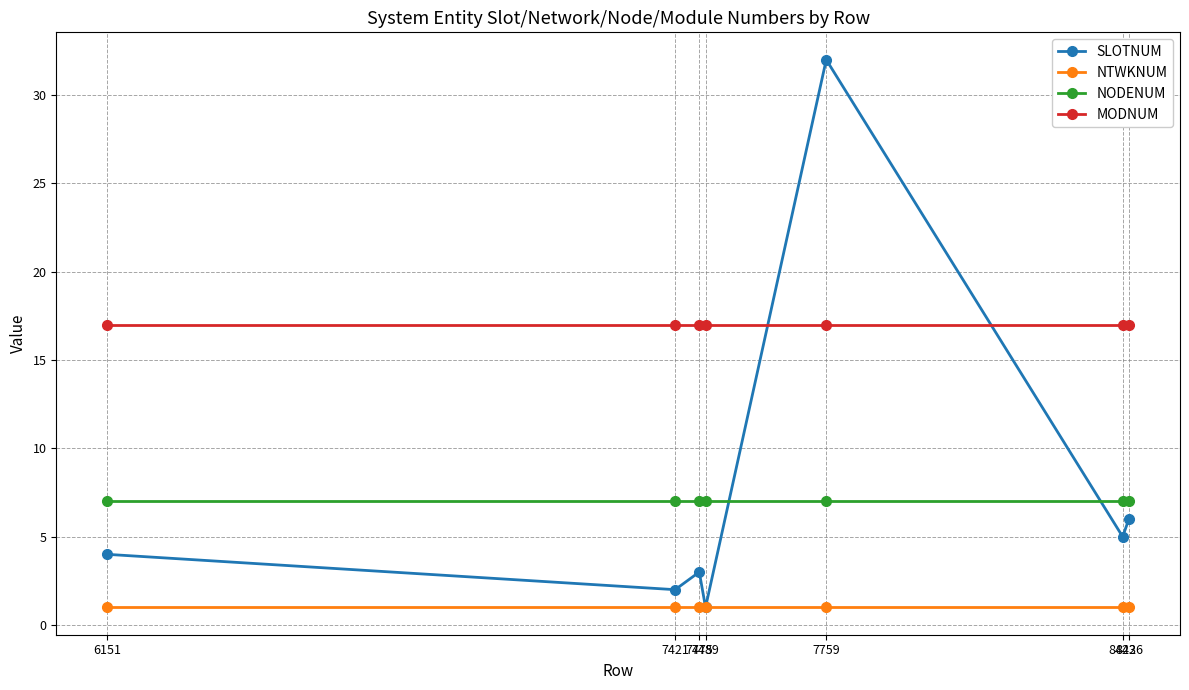

Count the number of data series in this chart.

4